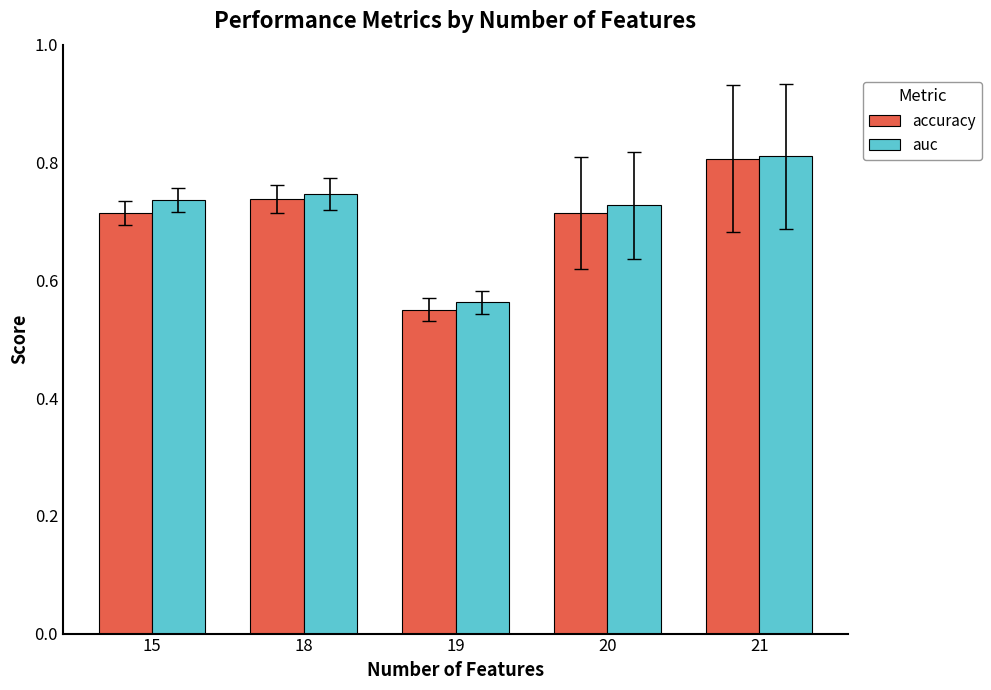

True or false: accuracy has a value of 1.2 at 20.

False